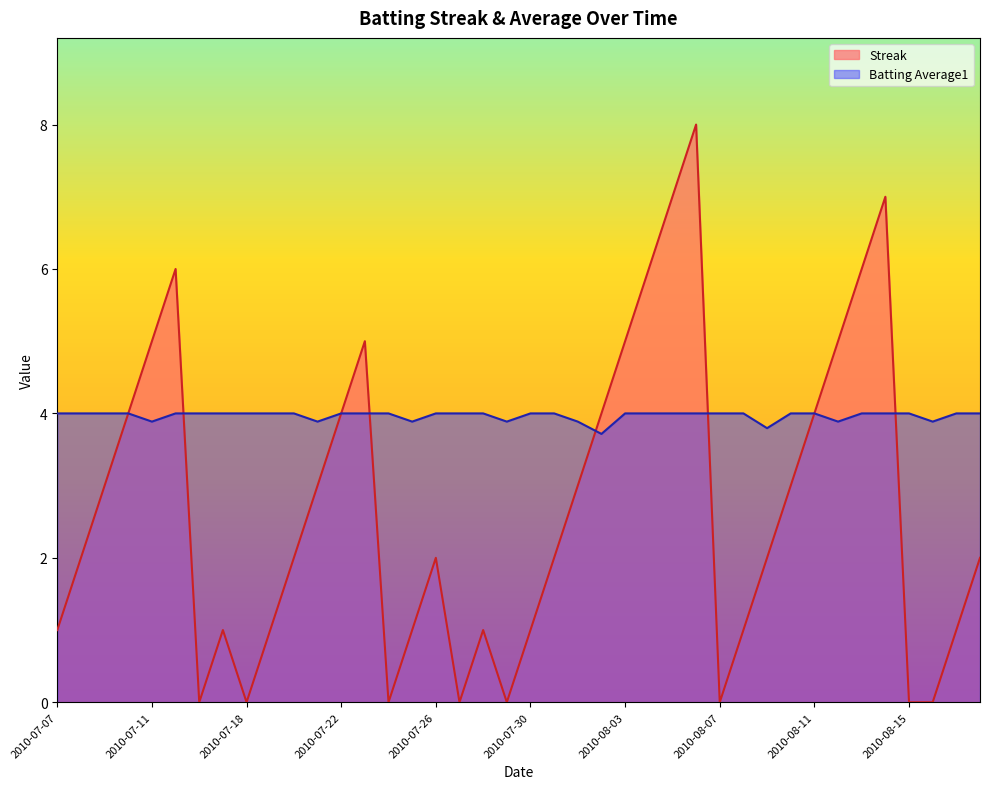

What is the total value across all series at 2010-07-07?

5.0